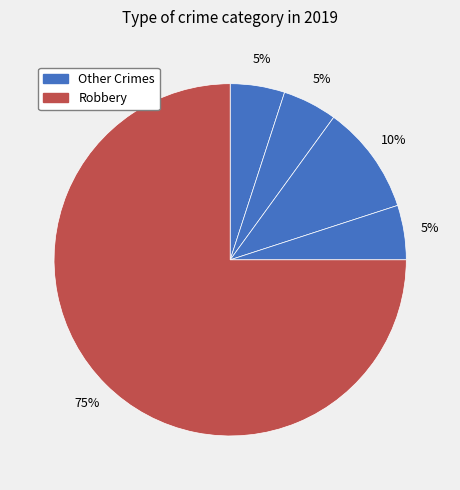

To the nearest percent, what is the average slice percentage?

20%